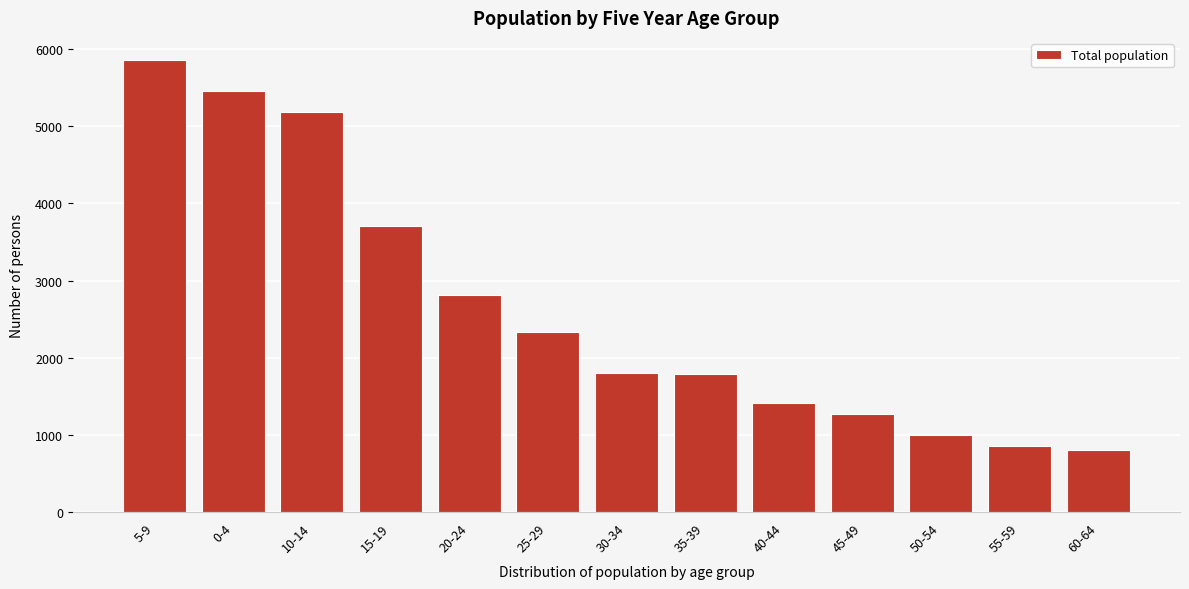

What is the difference between the maximum and minimum values?

5050